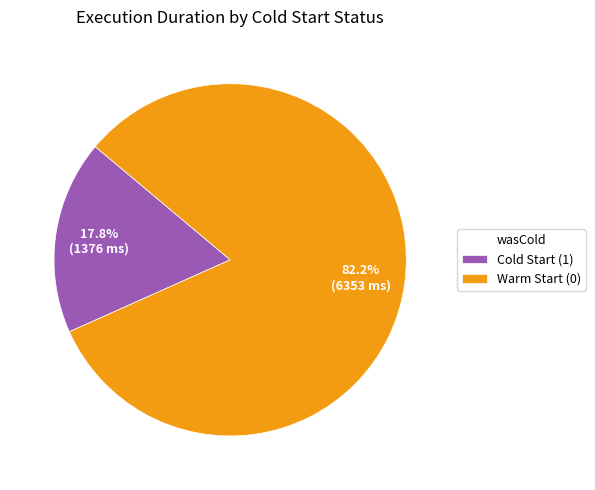

What portion of the pie excludes Cold Start (1)?

82.2%